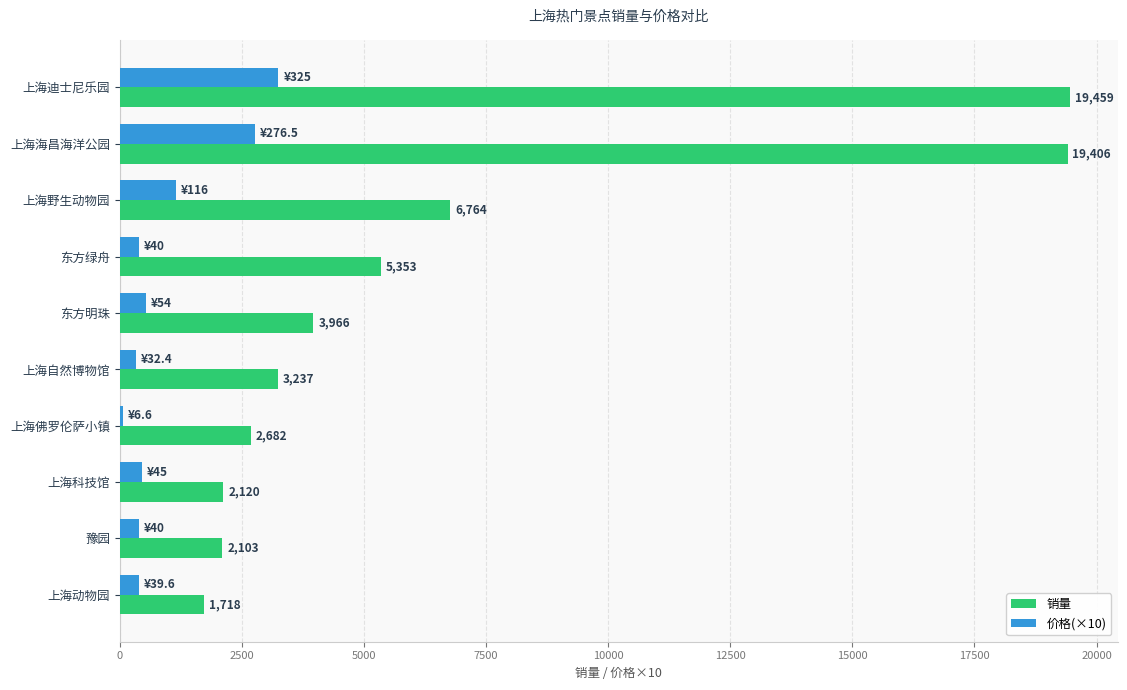

The value of 价格(×10) at 上海海昌海洋公园 is 2765. True or false?

True